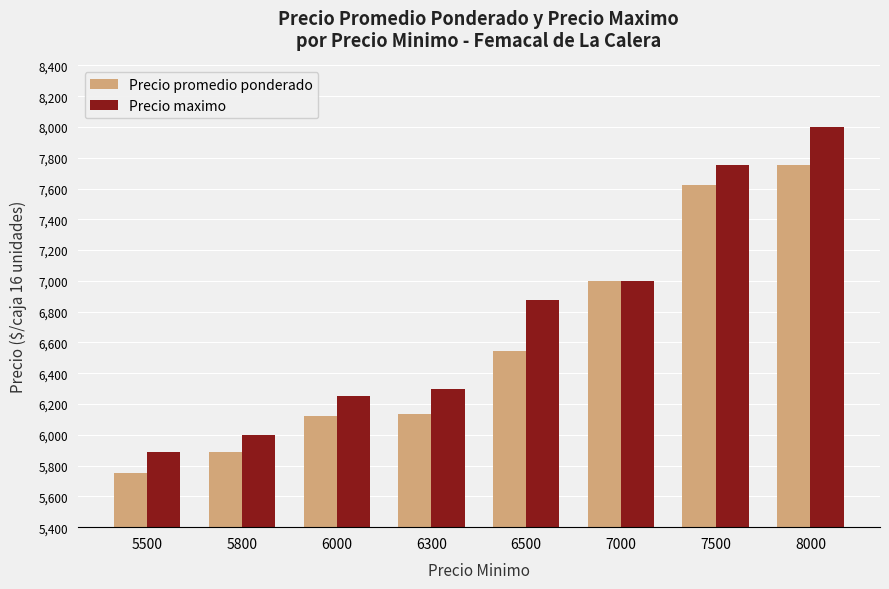

What is the sum of the Precio promedio ponderado values at 6300 and 6500?

12682